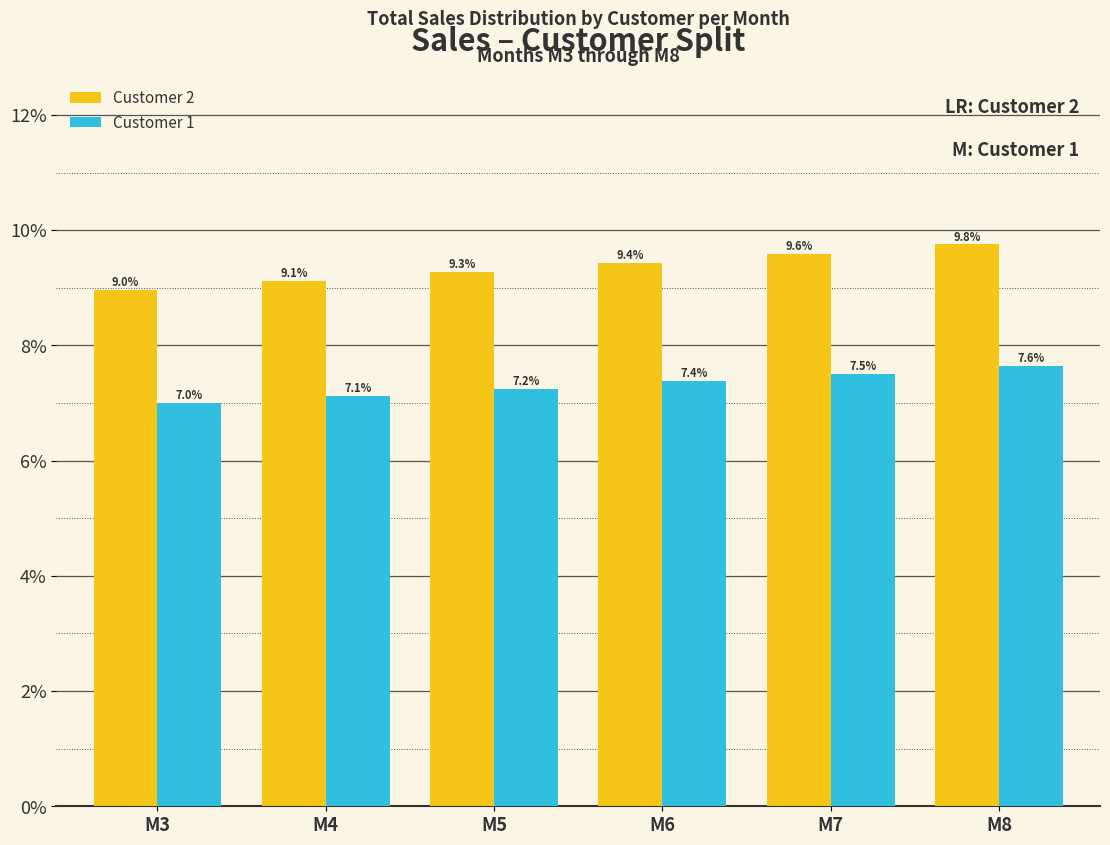

What is the value of the Customer 2 bar at the 2nd from the left?

9.1